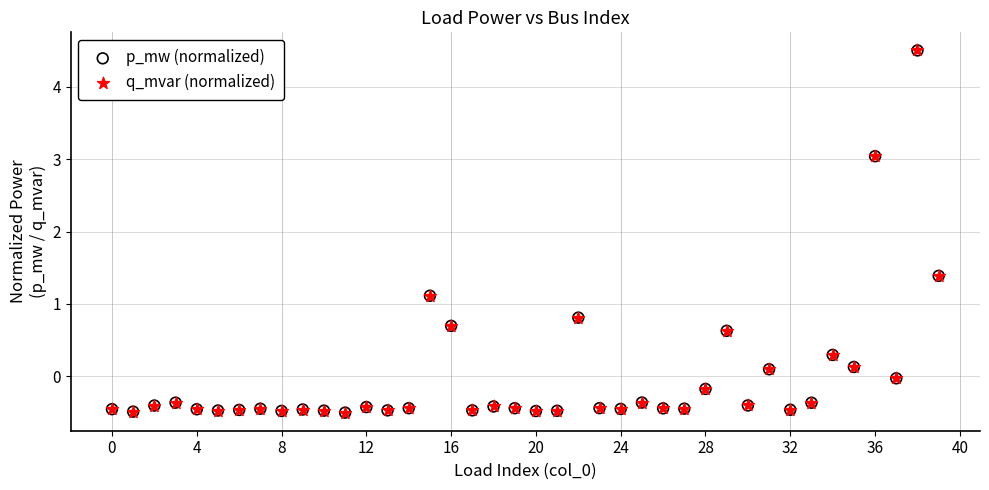

What are all the series names shown in the legend?

p_mw (normalized), q_mvar (normalized)